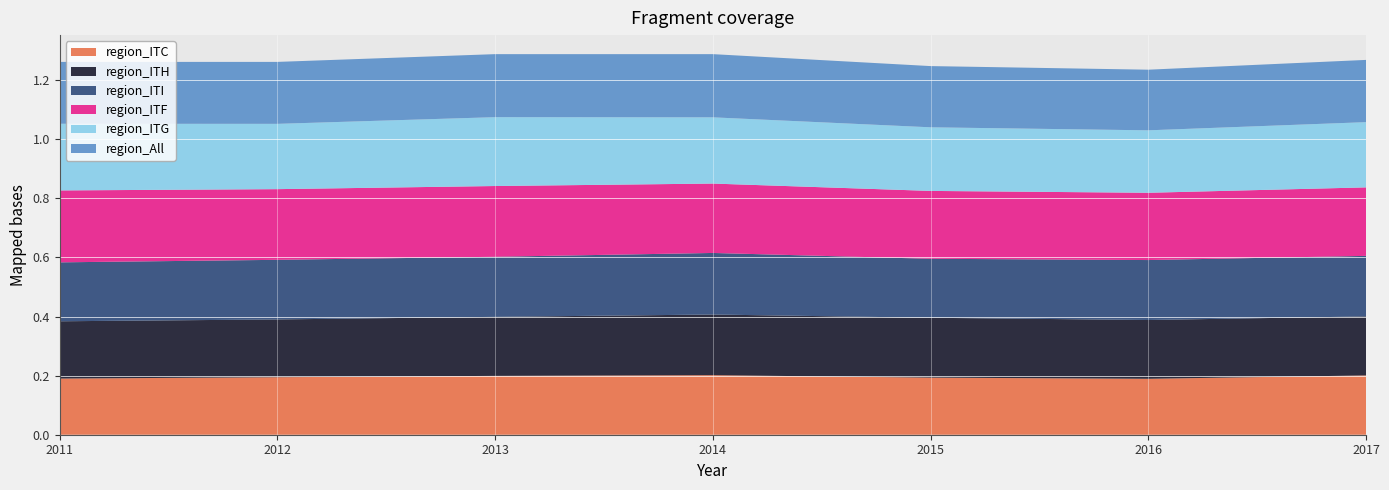

Reading left to right, extract all data points from this chart.

region_ITC: 2011=0.2	2012=0.2	2013=0.2	2014=0.2	2015=0.2	2016=0.2	2017=0.2
region_ITH: 2011=0.2	2012=0.2	2013=0.2	2014=0.2	2015=0.2	2016=0.2	2017=0.2
region_ITI: 2011=0.2	2012=0.2	2013=0.2	2014=0.2	2015=0.2	2016=0.2	2017=0.2
region_ITF: 2011=0.2	2012=0.2	2013=0.2	2014=0.2	2015=0.2	2016=0.2	2017=0.2
region_ITG: 2011=0.2	2012=0.2	2013=0.2	2014=0.2	2015=0.2	2016=0.2	2017=0.2
region_All: 2011=0.2	2012=0.2	2013=0.2	2014=0.2	2015=0.2	2016=0.2	2017=0.2